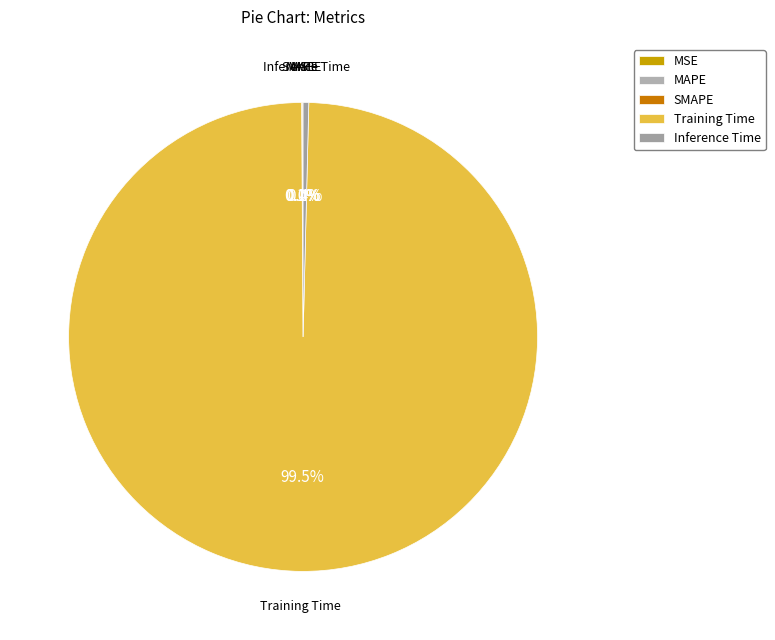

Which category has the biggest portion of the pie?

Training Time